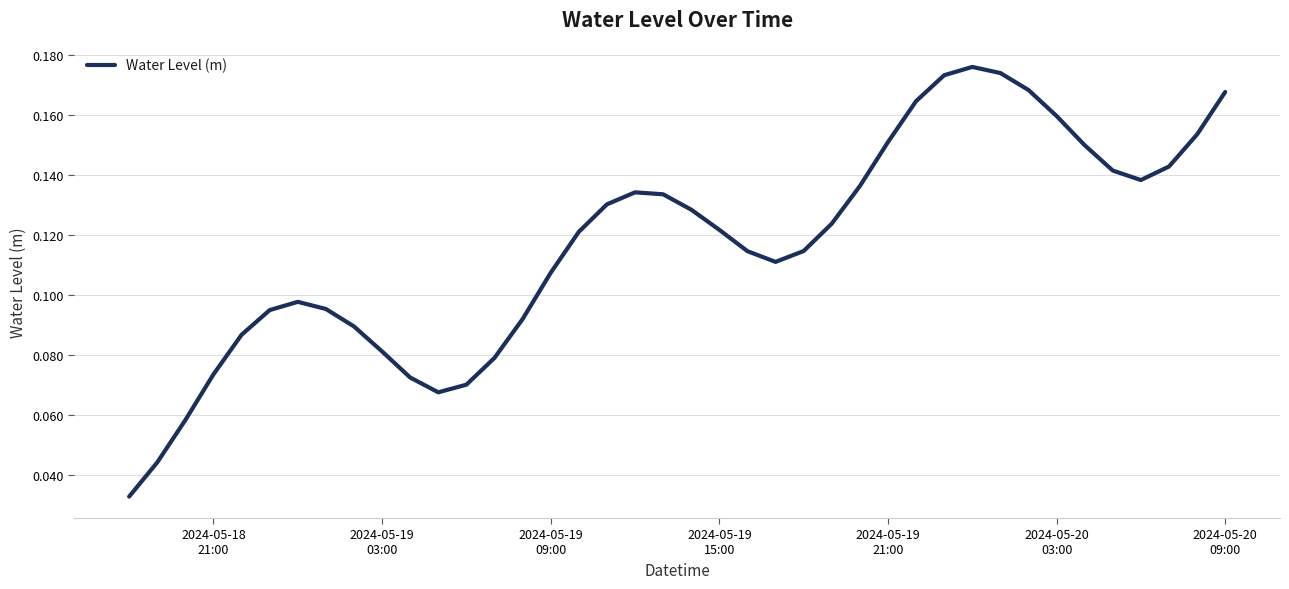

Reading left to right, what are all the values shown in this chart?

0.0	0.0	0.1	0.1	0.1	0.1	0.1	0.1	0.1	0.1	0.1	0.1	0.1	0.1	0.1	0.1	0.1	0.1	0.1	0.1	0.1	0.1	0.1	0.1	0.1	0.1	0.1	0.2	0.2	0.2	0.2	0.2	0.2	0.2	0.2	0.1	0.1	0.1	0.2	0.2